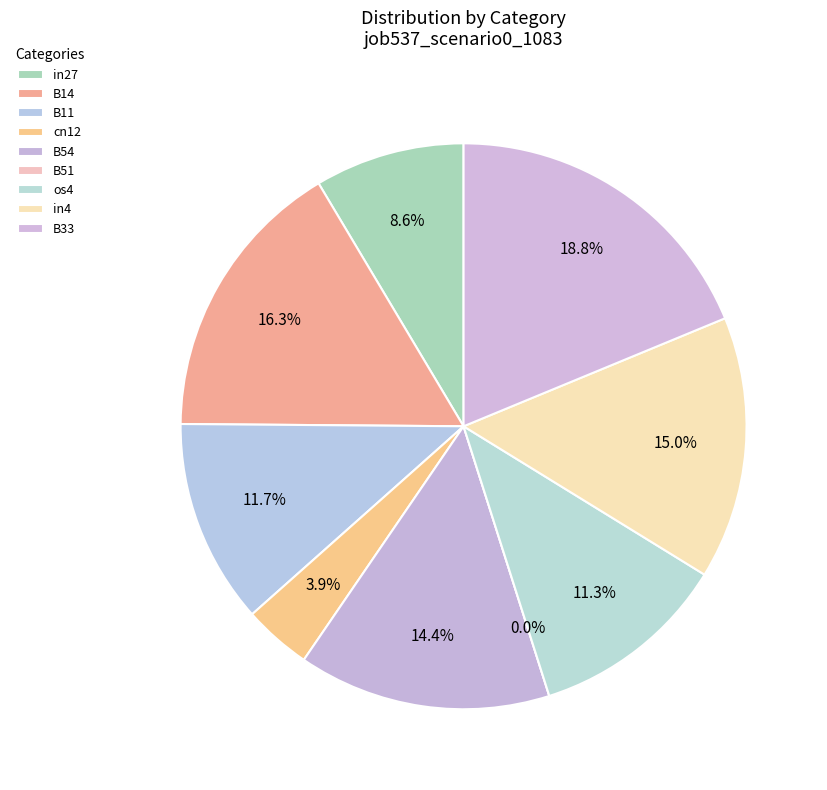

What is the largest slice in the pie chart?

B33